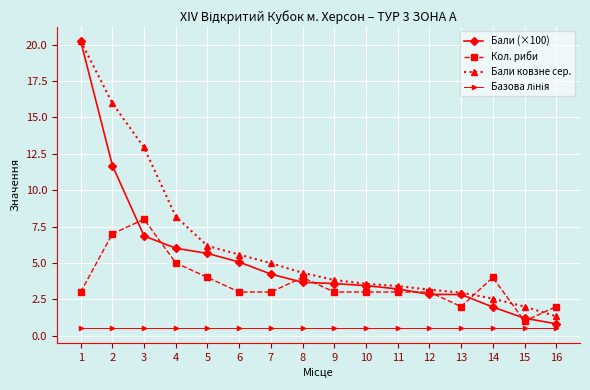

What is the difference between the Бали (×100) values at 5 and 1?

14.6